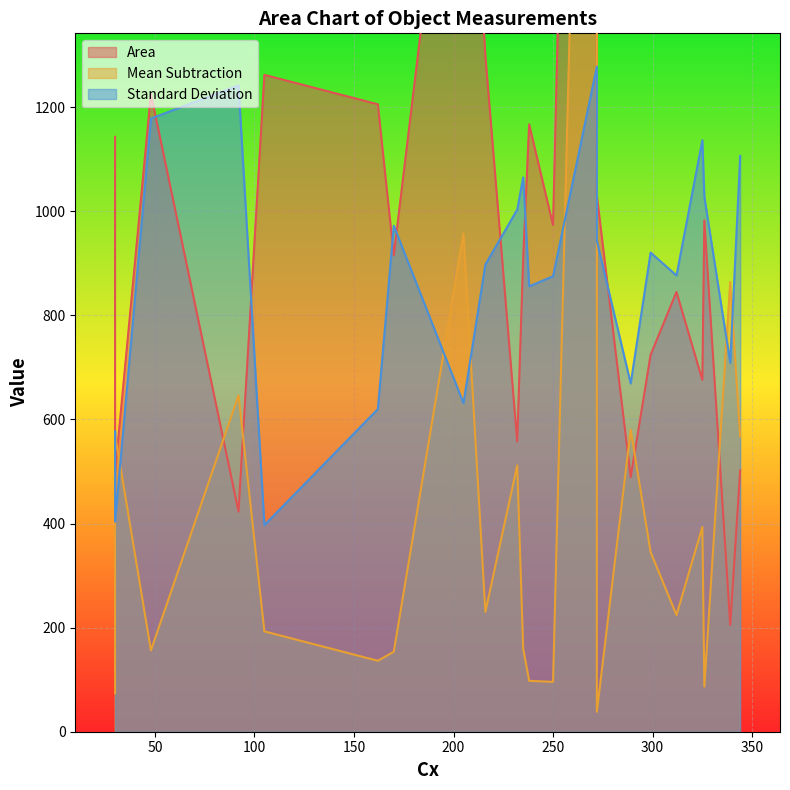

The Area series shows 502.0 at 344. True or false?

True